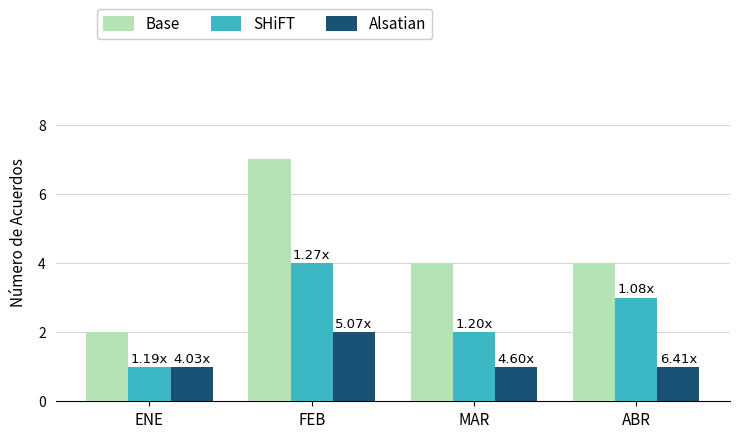

What is the difference between the second highest and minimum values in the SHiFT series?

2